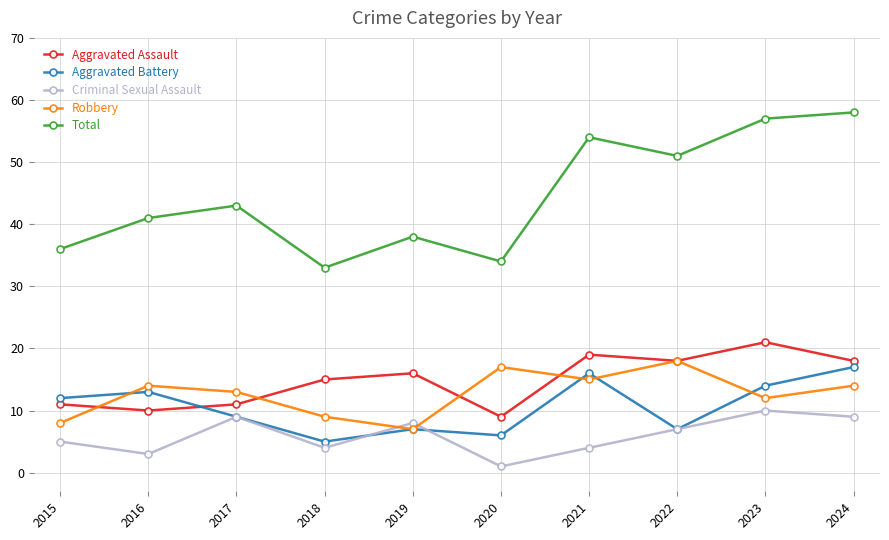

Which series has the largest total across all categories?

Total